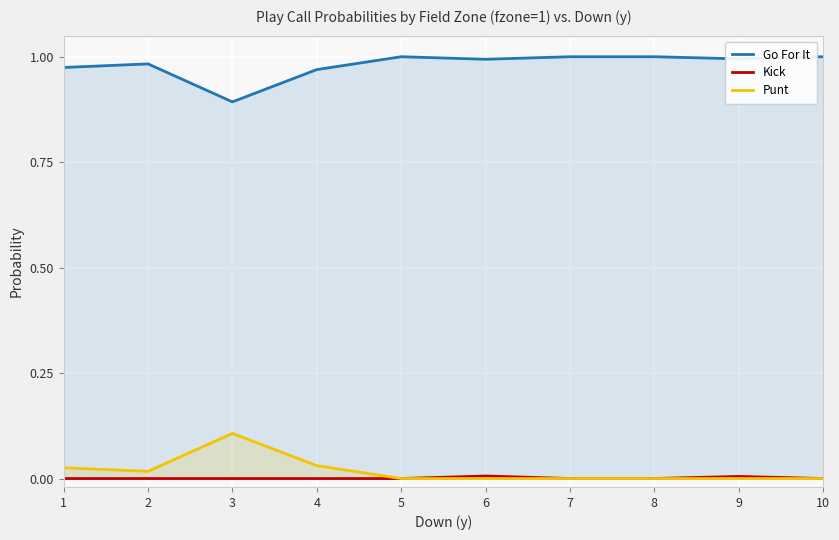

True or false: Go For It and Kick intersect in this chart.

False